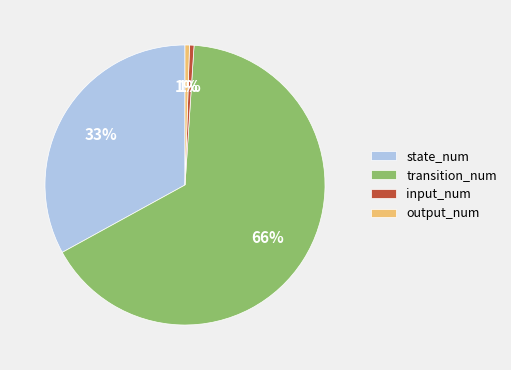

Between transition_num and state_num, which is larger?

transition_num